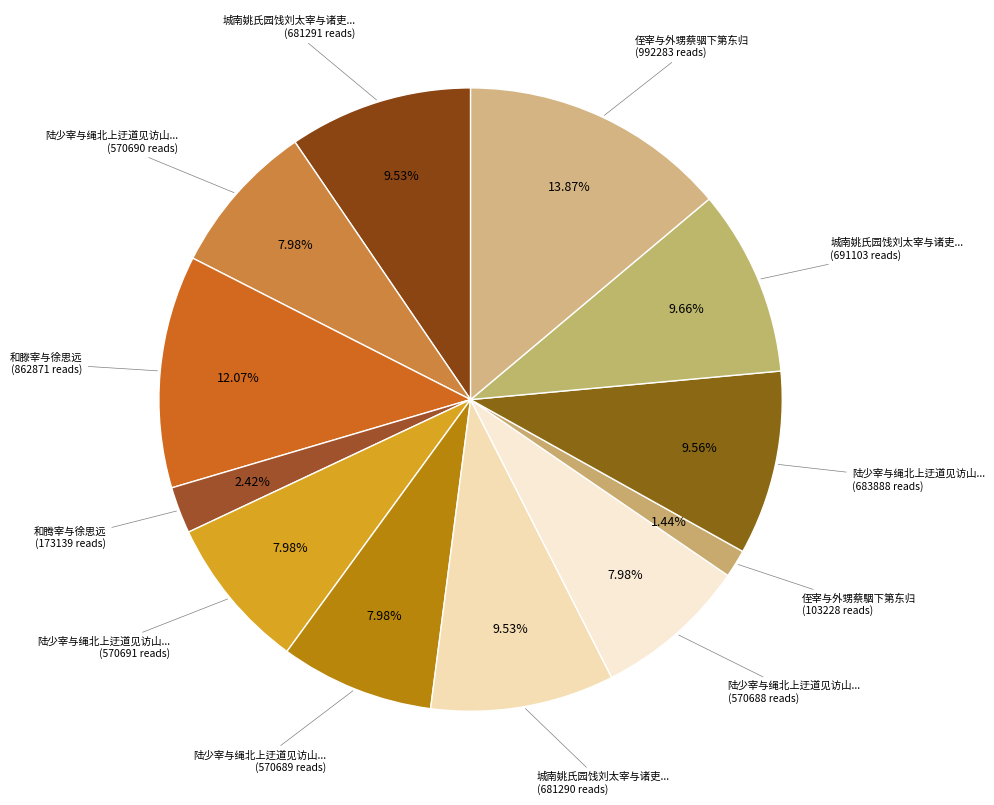

Which slice is the smallest?

侄宰与外甥蔡駰下第东归